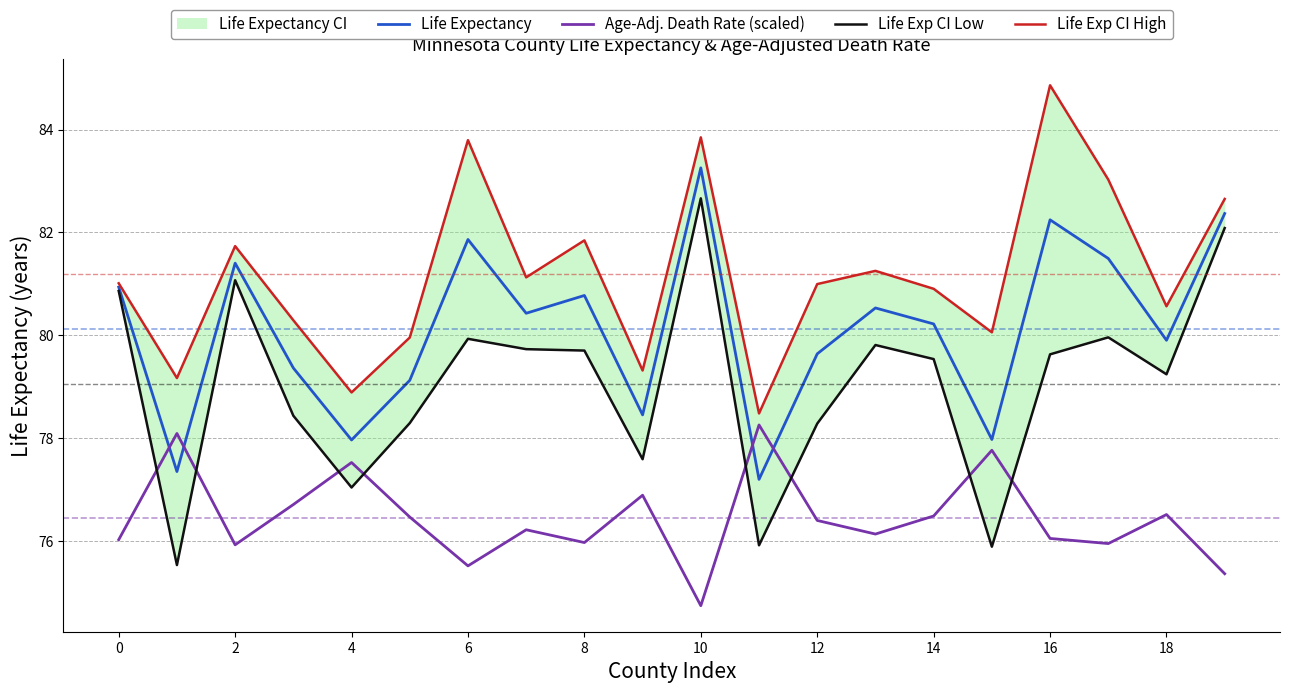

Which label corresponds to the smallest value in the chart?

10